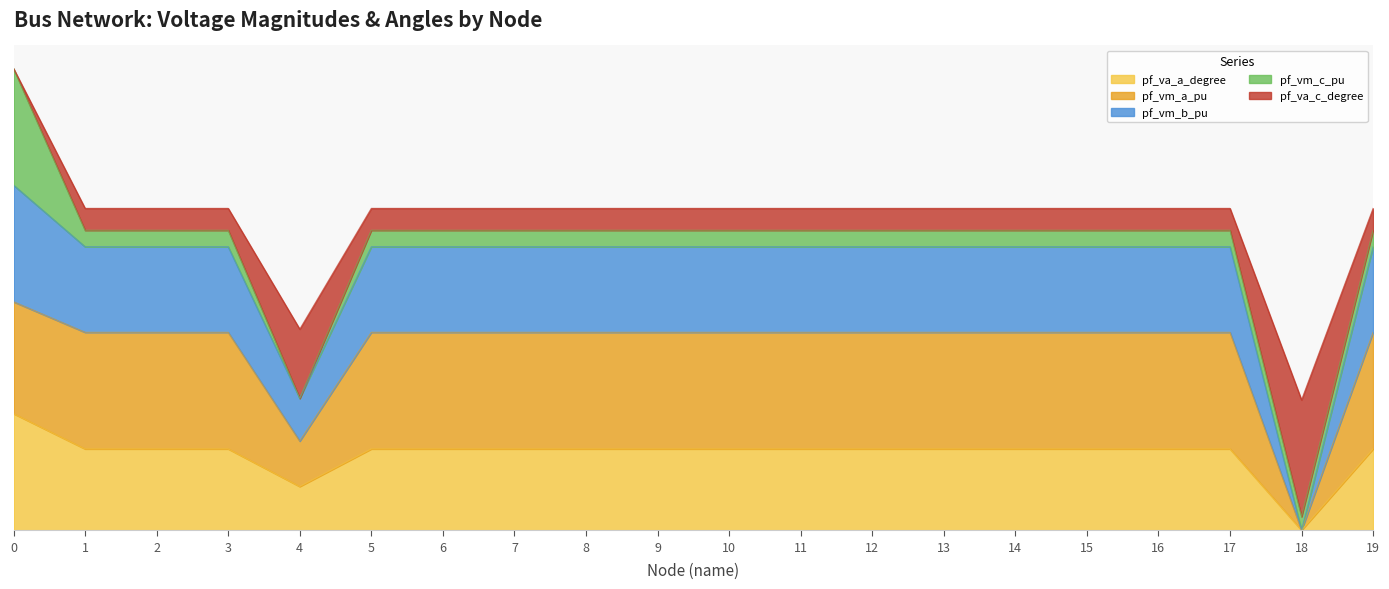

Is the value of pf_vm_b_pu at 18 greater than the value of pf_vm_a_pu at 2?

No